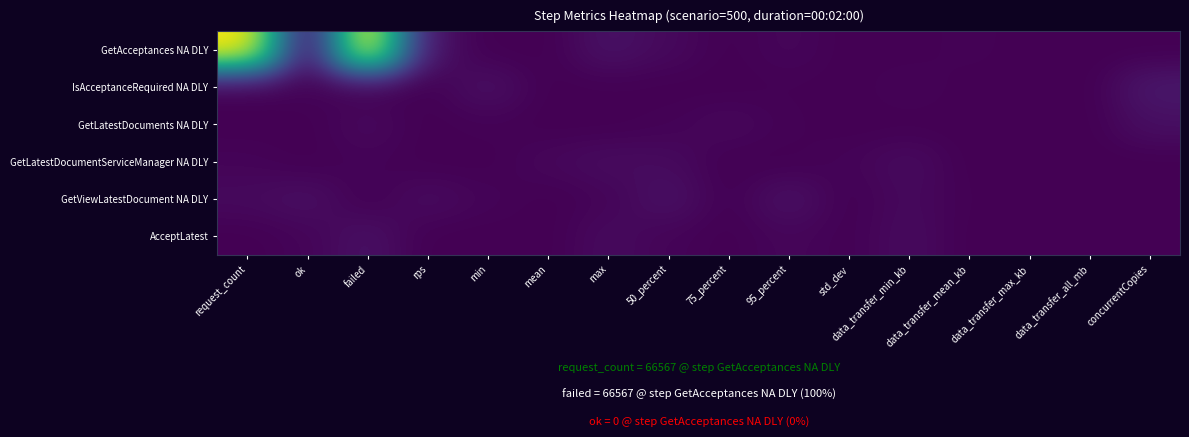

Which series has the largest range (max minus min)?

GetAcceptances NA DLY